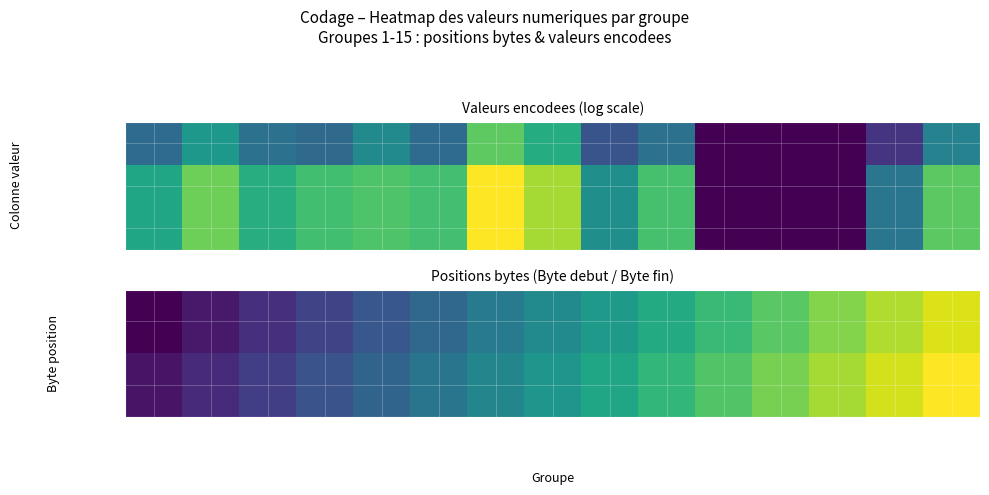

At how many categories does at least one series exceed 48?

3